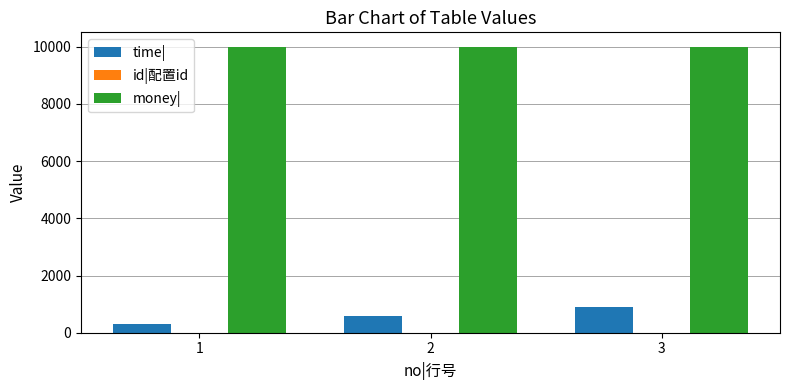

The time| series shows 600 at 2. True or false?

True